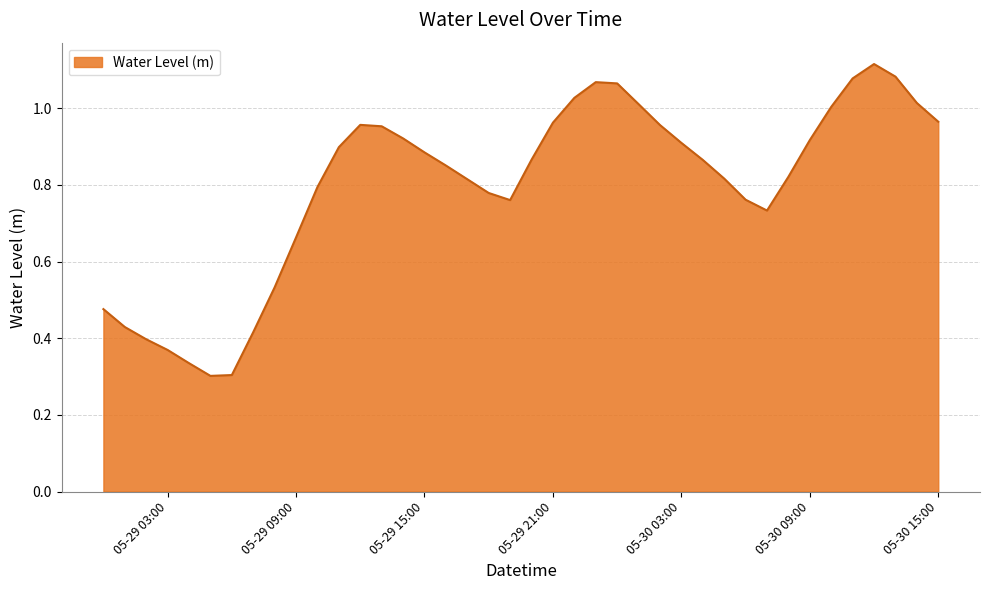

Which label corresponds to the smallest value in the chart?

2025-05-29 05:00:00